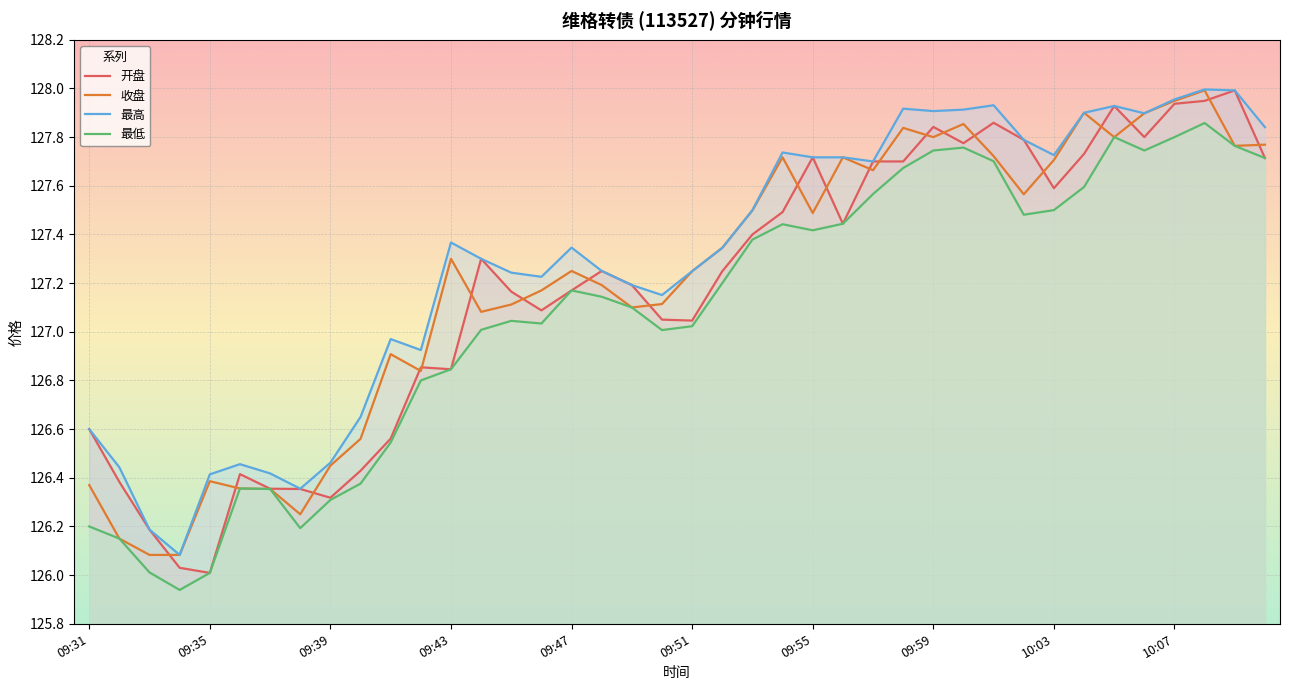

What is the difference between the second highest and second lowest values in the 开盘 series?

1.9